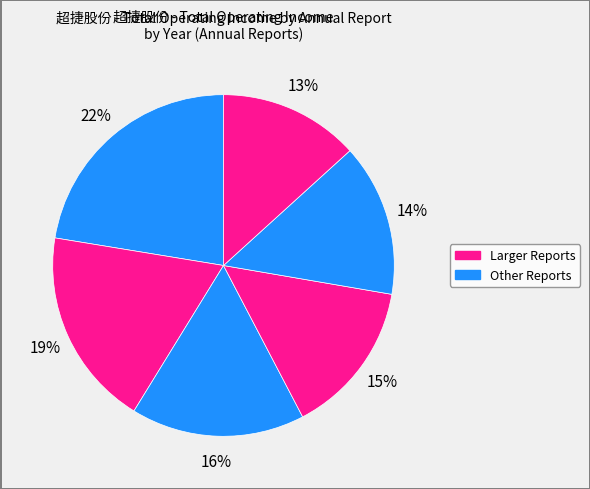

Rank the categories by value from lowest to highest.

2017年报, 2018年报, 2019年报, 2020年报, 2021年报, 2022年报